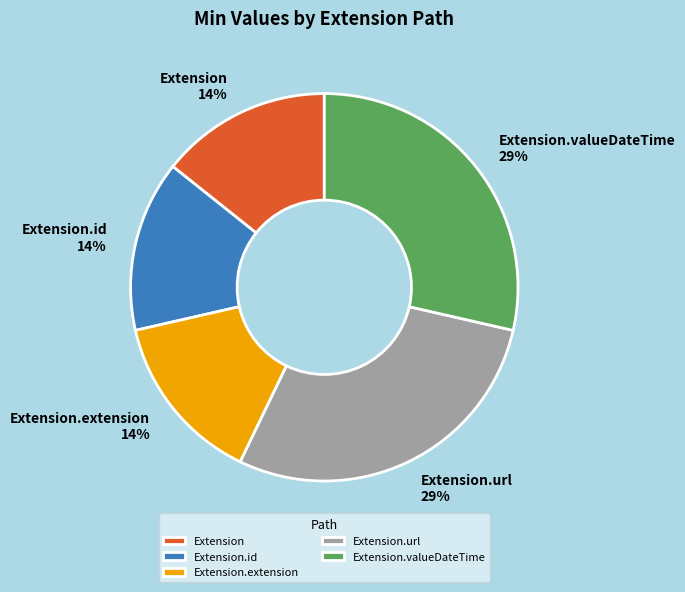

Does Extension.valueDateTime represent more than half of the total?

No